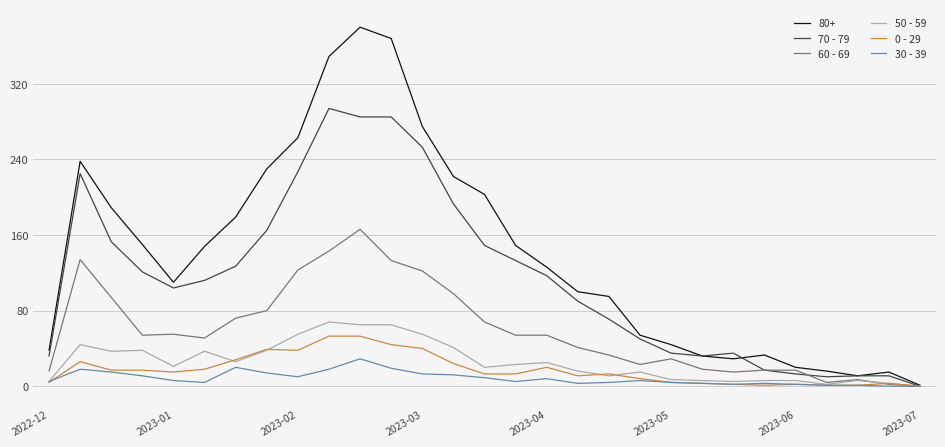

What is the sum of all 60 - 69 values?

1723